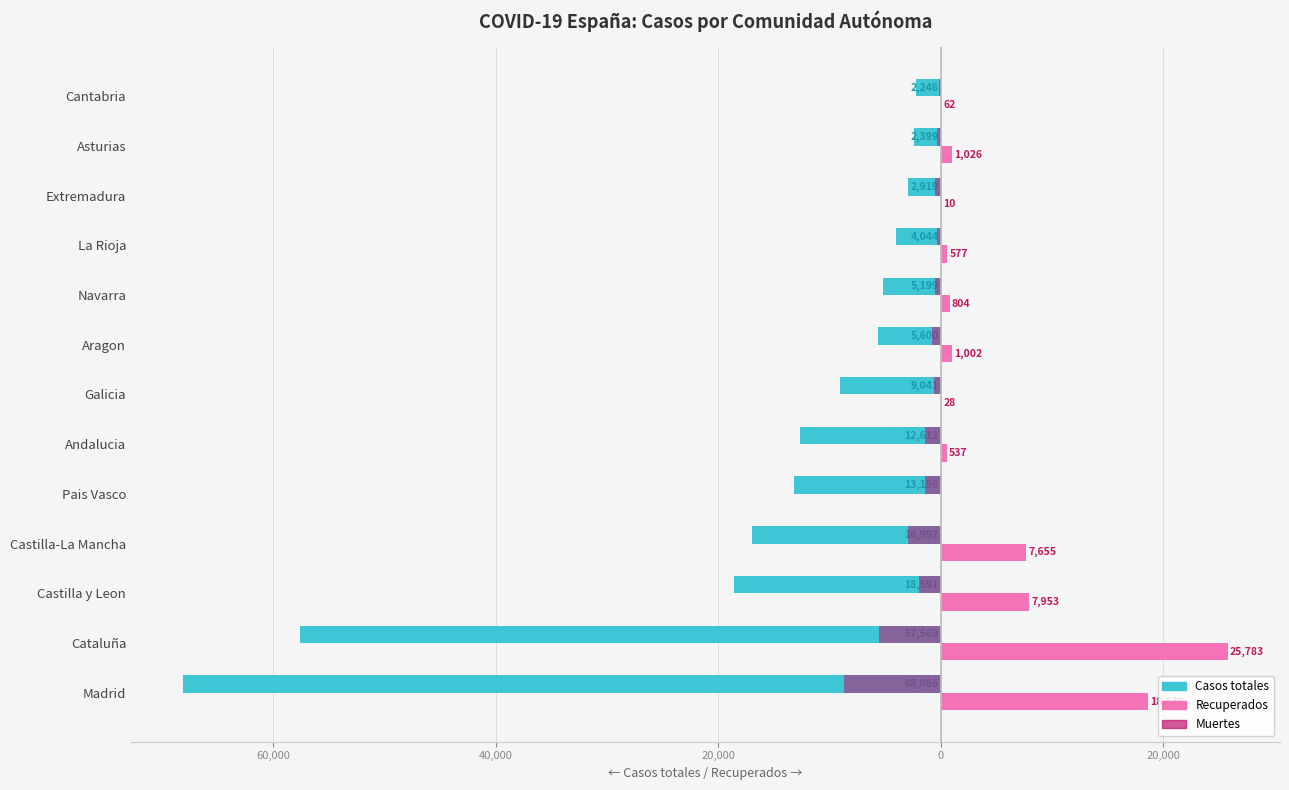

Reading left to right, list all the values displayed in this chart.

Casos totales: -68066	-57569	-18591	-16992	-13156	-12612	-9041	-5600	-5199	-4044	-2919	-2399	-2246
Recuperados: 18639	25783	7953	7655	0	537	28	1002	804	577	10	1026	62
Muertes: -8691	-5583	-1922	-2945	-1418	-1404	-604	-826	-490	-360	-487	-310	-203